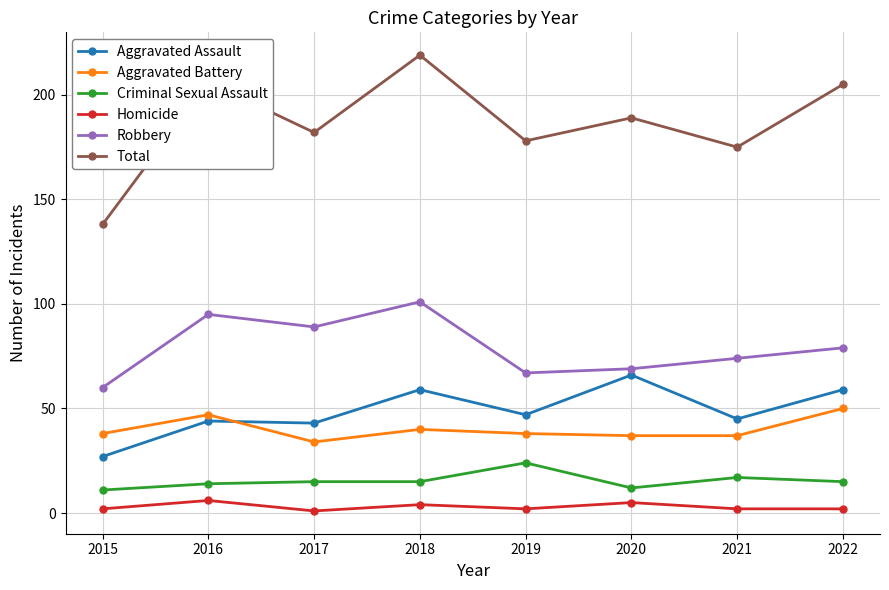

At 2022, list the series in order from largest to smallest.

Total, Robbery, Aggravated Assault, Aggravated Battery, Criminal Sexual Assault, Homicide